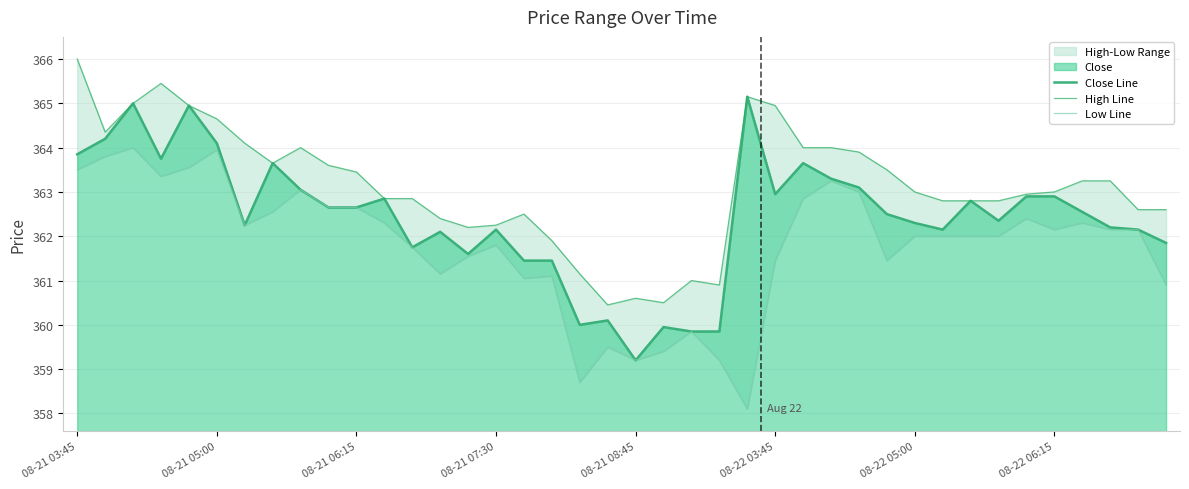

True or false: Low Line and High Line cross at least once.

False